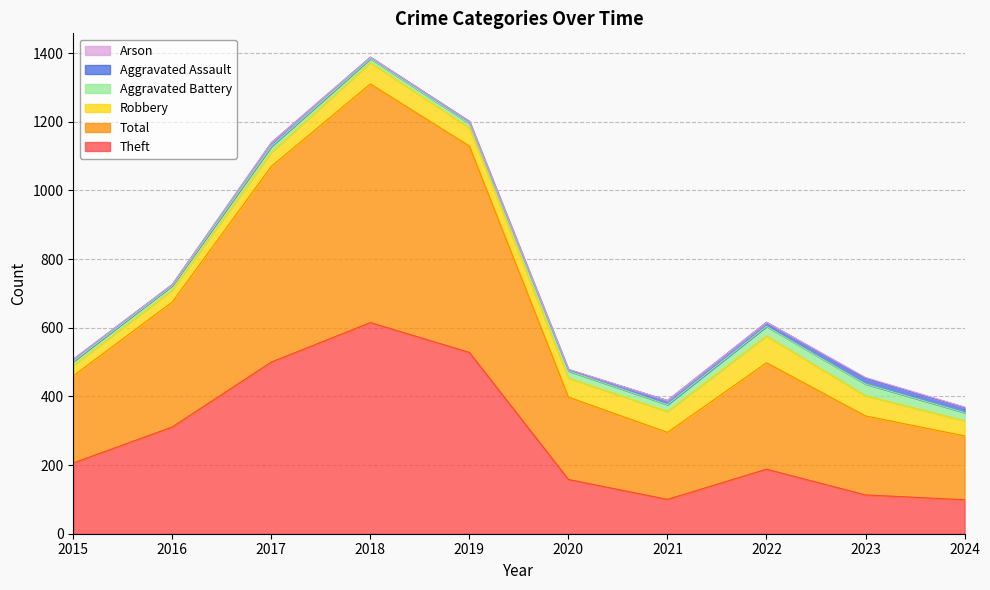

Count the number of data series in this chart.

6